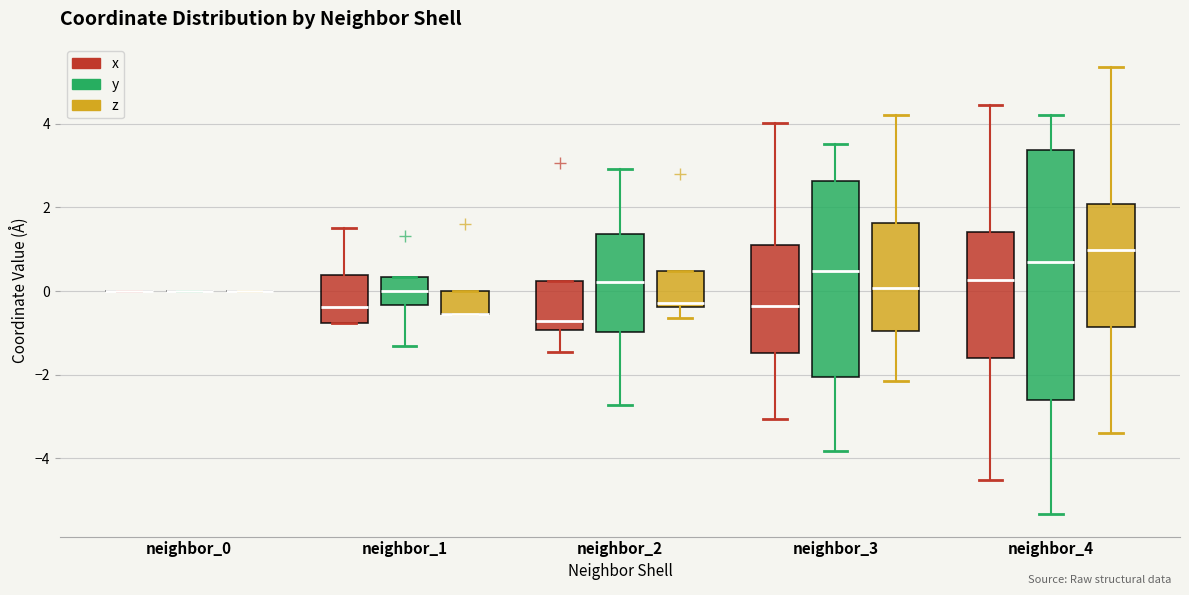

Reading left to right, transcribe this box plot: for each box, give where its median line is, the range the box spans, and where its two whiskers end, as read against the y-axis. The values are not printed on the chart, so give them approximately, as read against the axis.

neighbor_0 (x): box collapsed to a line at 0.0, whiskers 0.0 to 0.0
neighbor_0 (y): box collapsed to a line at 0.0, whiskers 0.0 to 0.0
neighbor_0 (z): box collapsed to a line at 0.0, whiskers 0.0 to 0.0
neighbor_1 (x): median -0.4, box -0.8 to 0.4, whiskers -0.8 to 1.6
neighbor_1 (y): median 0.0, box -0.4 to 0.4, whiskers -1.4 to 0.4
neighbor_1 (z): median -0.6 (drawn on the box's lower edge), box -0.6 to 0.0, whiskers -0.6 to 0.0
neighbor_2 (x): median -0.8, box -1.0 to 0.2, whiskers -1.4 to 0.2
neighbor_2 (y): median 0.2, box -1.0 to 1.4, whiskers -2.8 to 3.0
neighbor_2 (z): median -0.2, box -0.4 to 0.4, whiskers -0.6 to 0.4
neighbor_3 (x): median -0.4, box -1.4 to 1.0, whiskers -3.0 to 4.0
neighbor_3 (y): median 0.4, box -2.0 to 2.6, whiskers -3.8 to 3.6
neighbor_3 (z): median 0.0, box -1.0 to 1.6, whiskers -2.2 to 4.2
neighbor_4 (x): median 0.2, box -1.6 to 1.4, whiskers -4.6 to 4.4
neighbor_4 (y): median 0.6, box -2.6 to 3.4, whiskers -5.4 to 4.2
neighbor_4 (z): median 1.0, box -0.8 to 2.0, whiskers -3.4 to 5.4